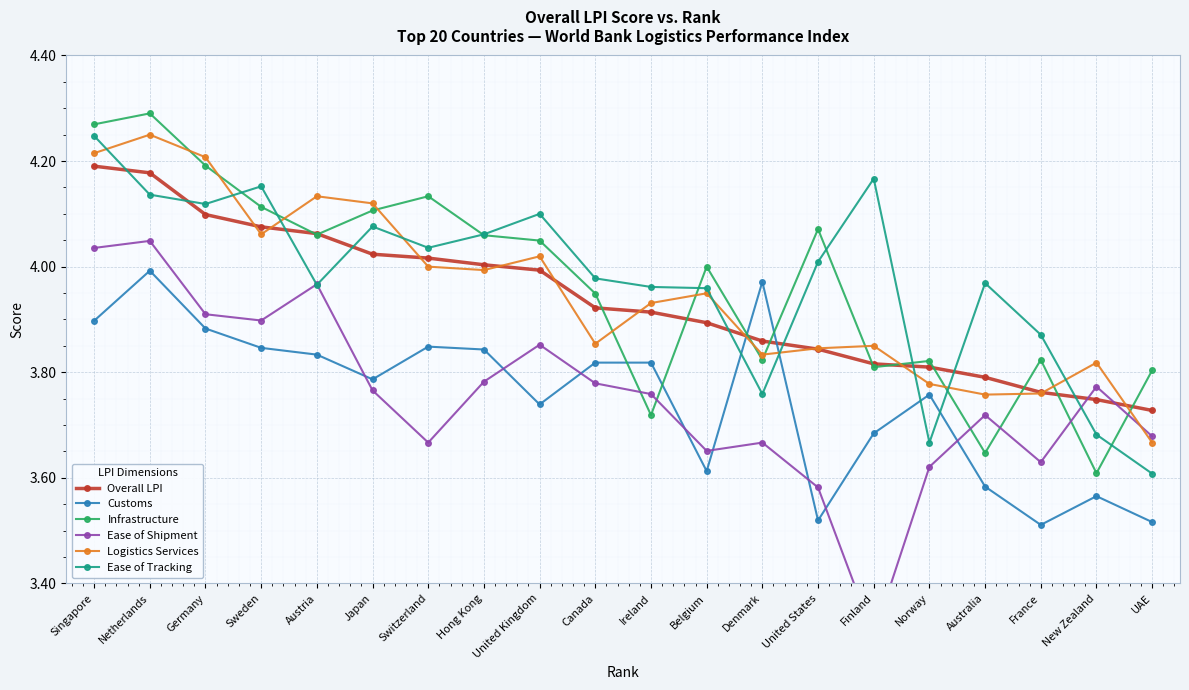

What is the difference between the maximum and minimum values in the Logistics Services series?

0.6